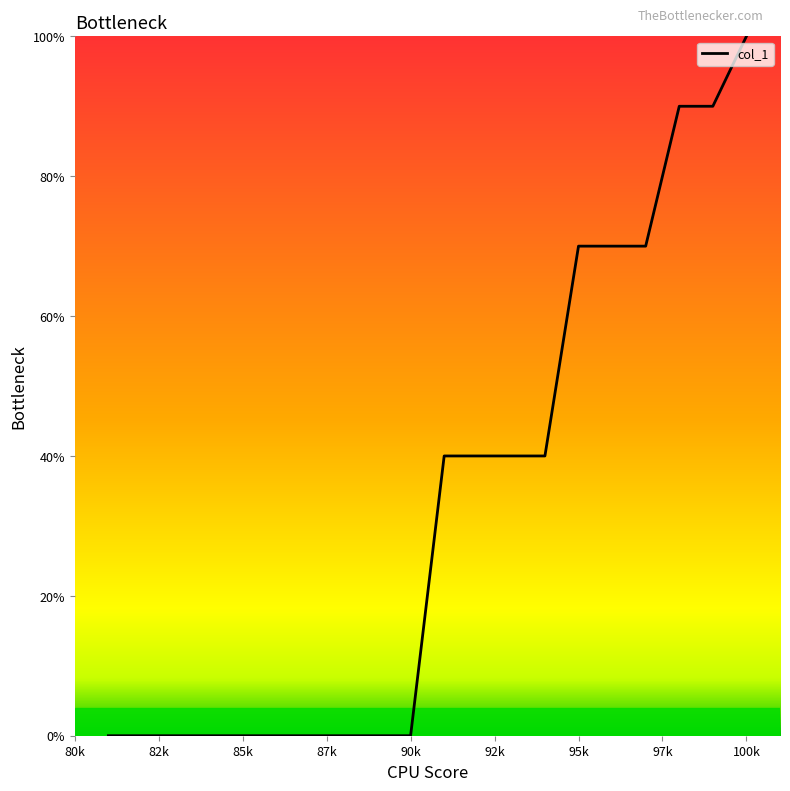

What is the maximum value shown in the chart?

100.0